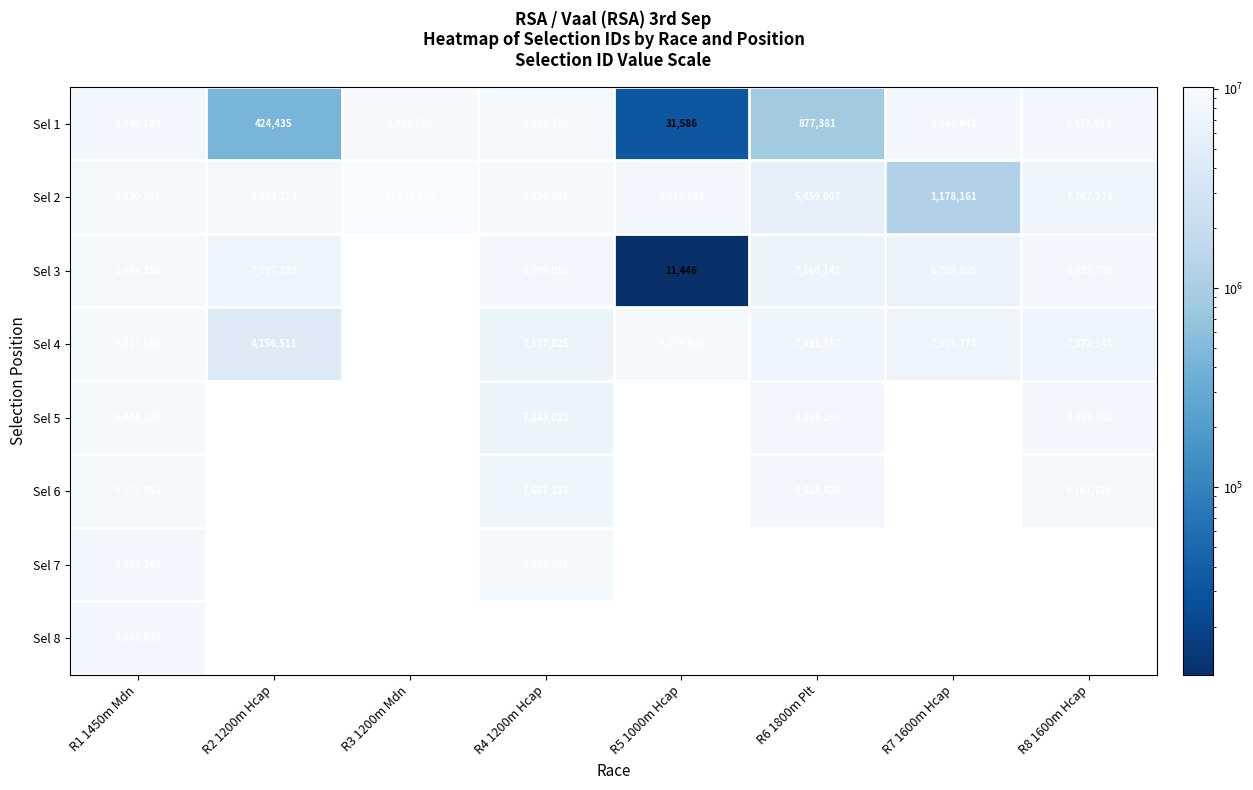

At which label does Sel 2 reach its minimum?

R7 1600m Hcap